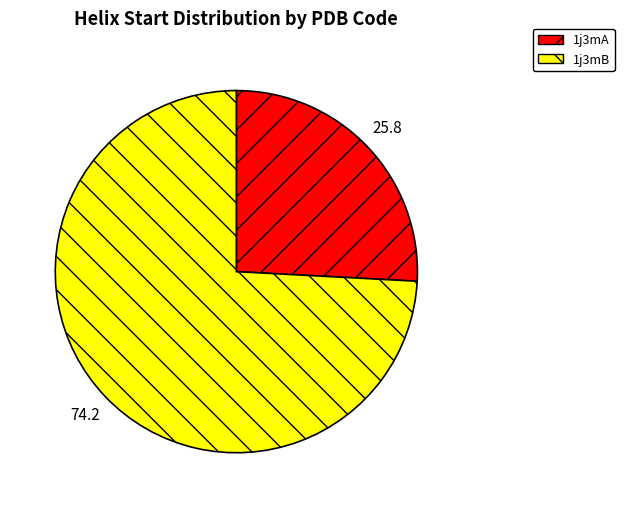

Is the sum of 1j3mA and 1j3mB greater than half?

Yes